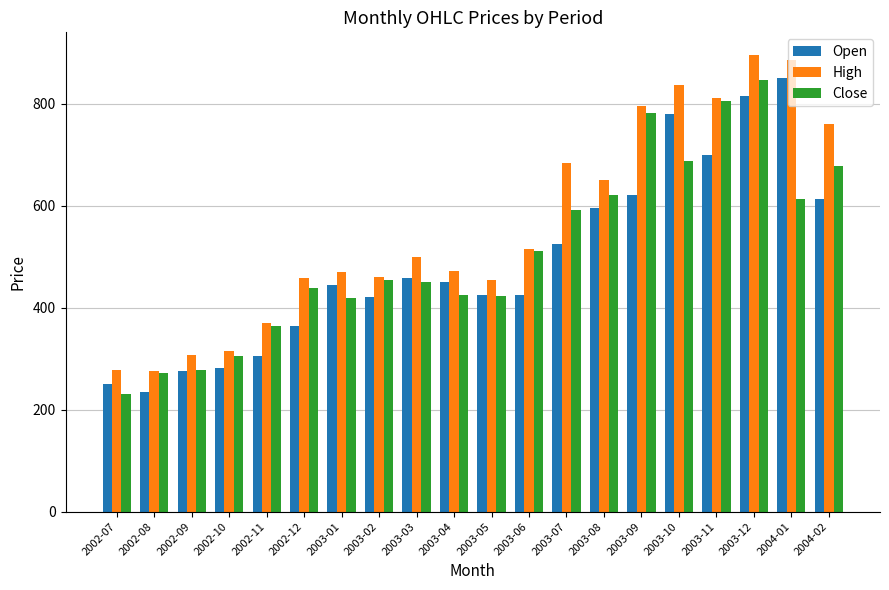

Is the value of High at 2004-01 greater than the value of Open at 2002-08?

Yes